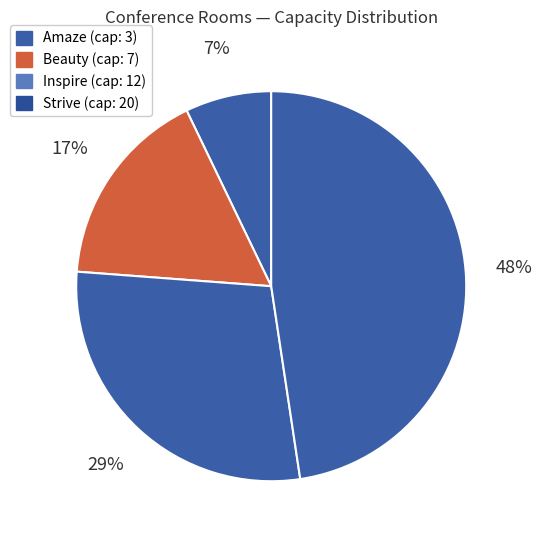

Combined, what portion of the pie is Inspire and Strive?

76.2%